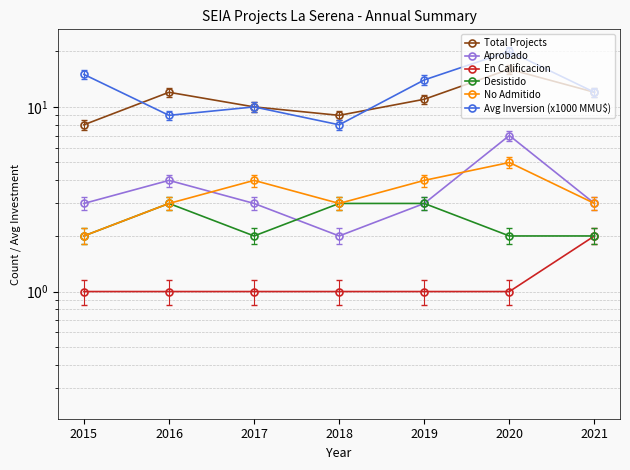

How many data points does each series have?

7